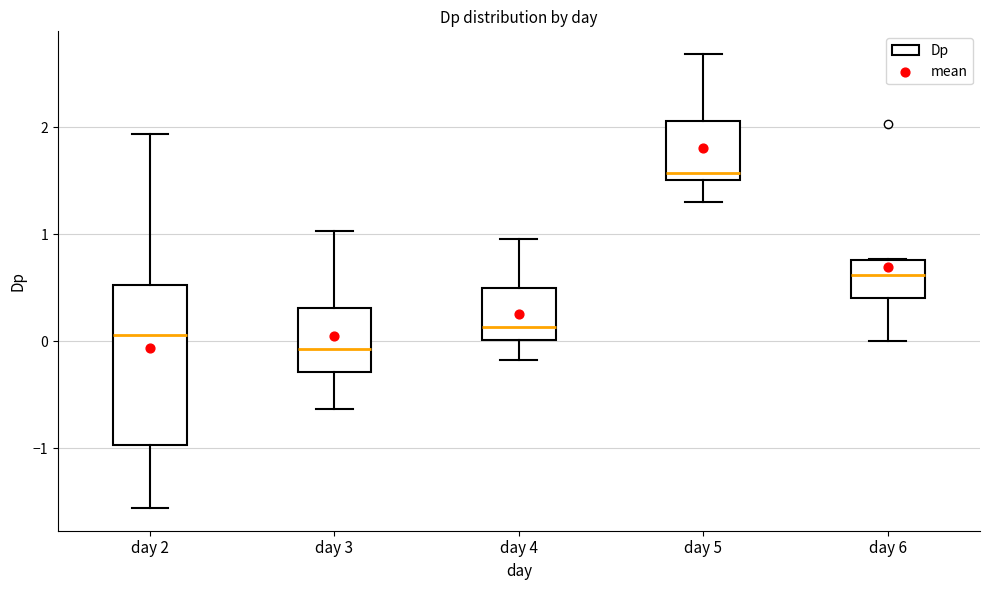

Comparing the boxes themselves (not the whiskers), which one is the tallest?

day 2